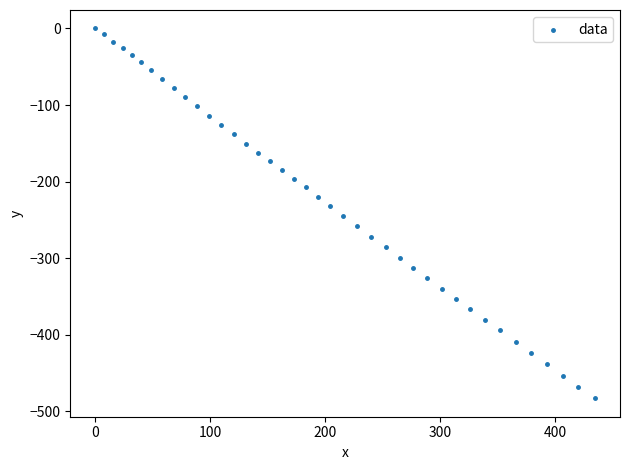

What is the range of Y values (max minus min)?

482.8